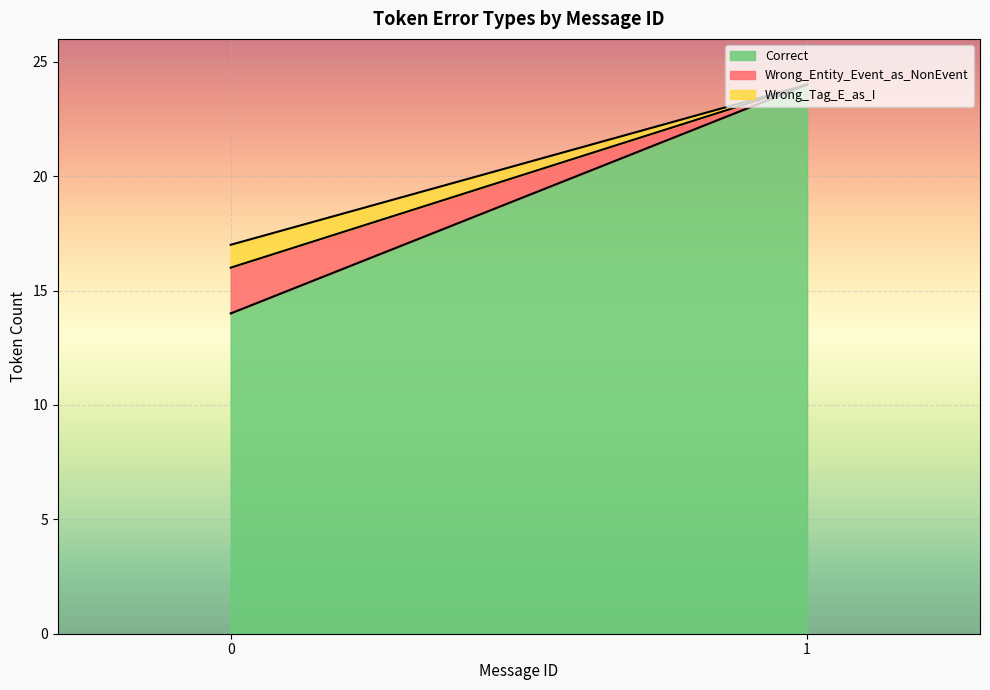

What is the maximum value for Correct?

24